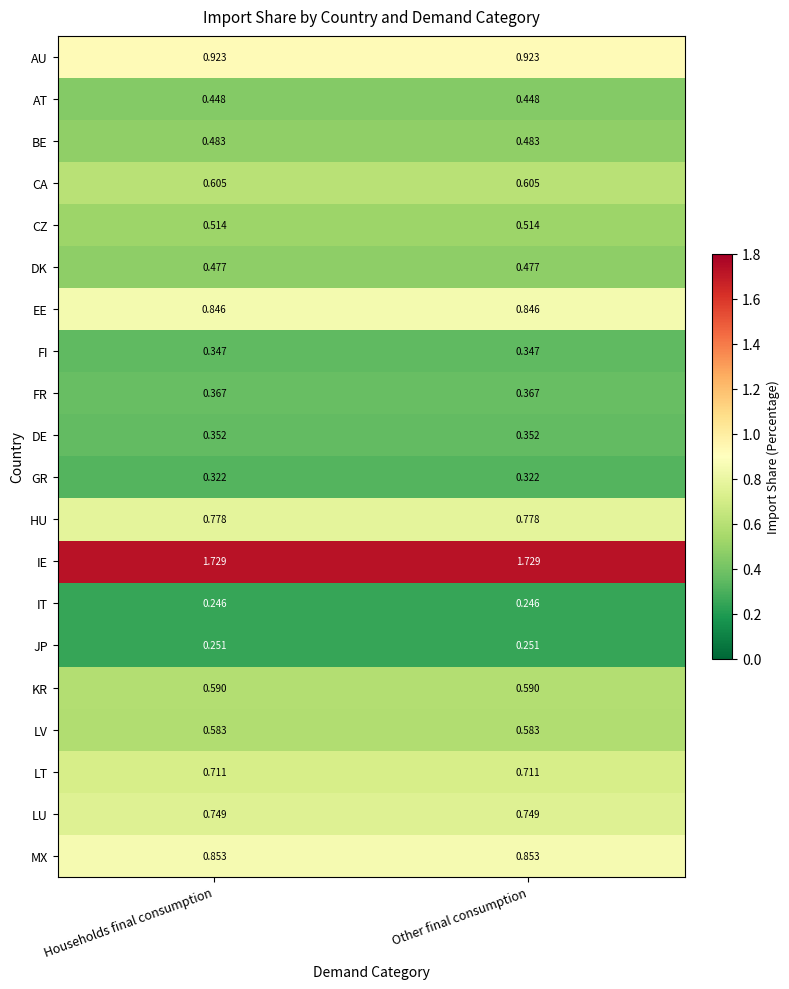

At how many categories does at least one series exceed 0?

2